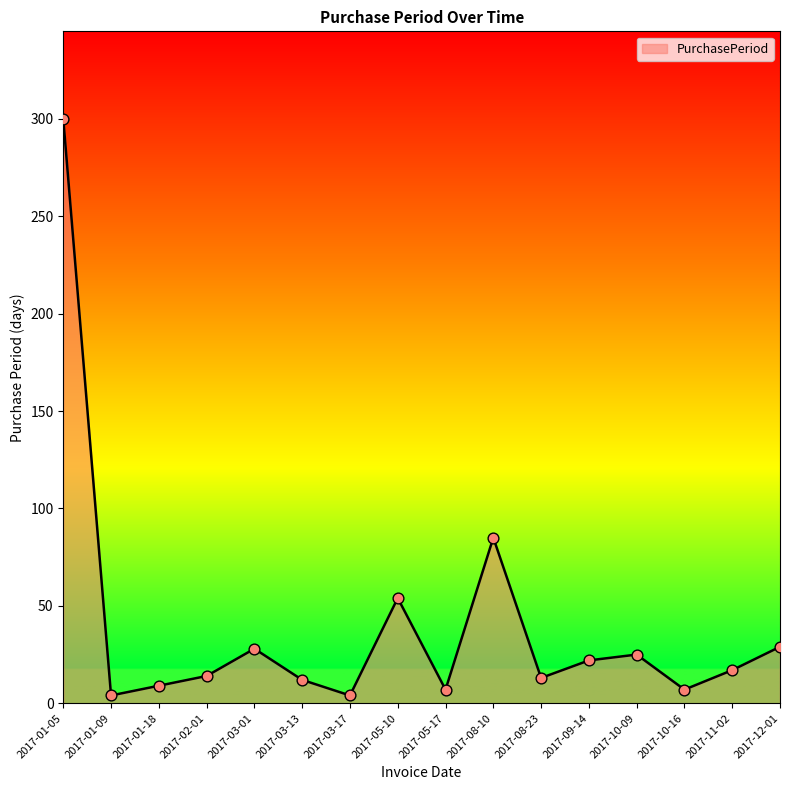

What is the change in value from 2017-02-01 to 2017-05-10?

+40